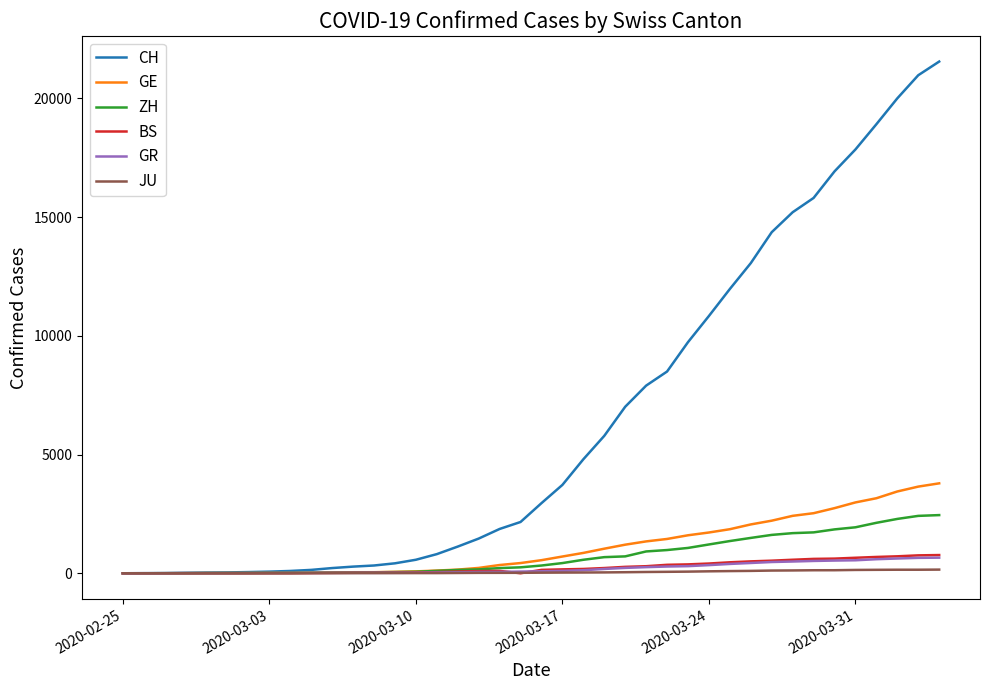

Which series has the widest spread of values?

CH